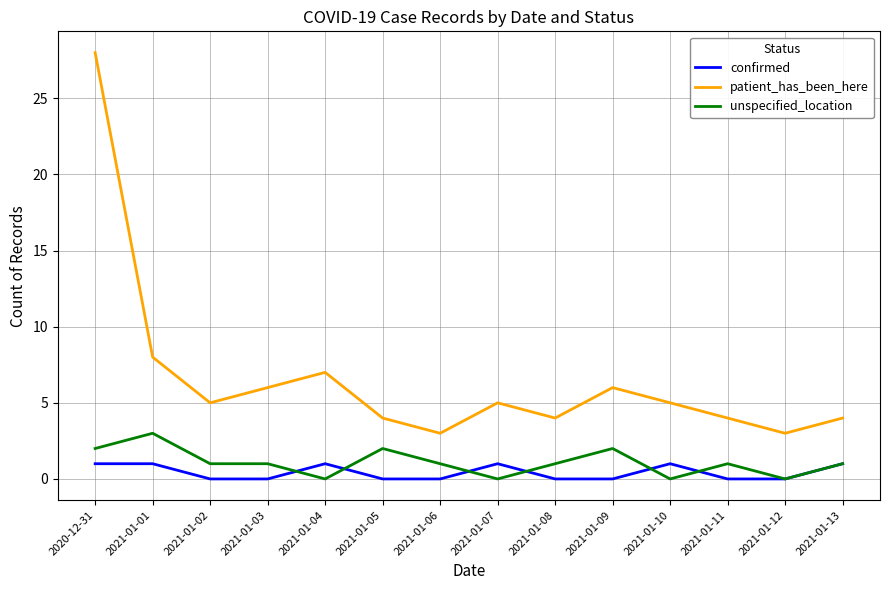

True or false: confirmed has more than 0 interior local peaks.

True